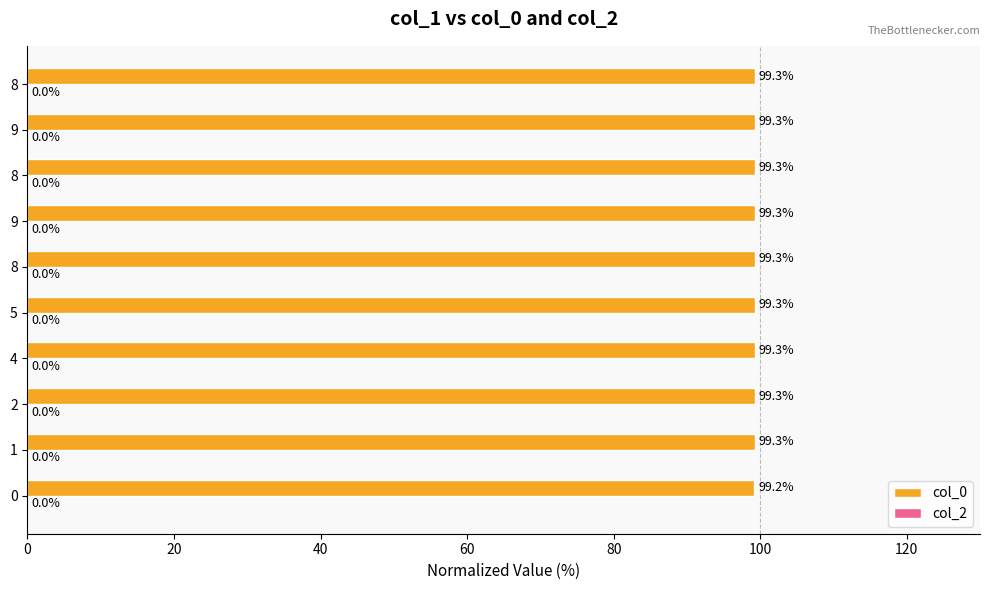

How many bars are there in total?

10